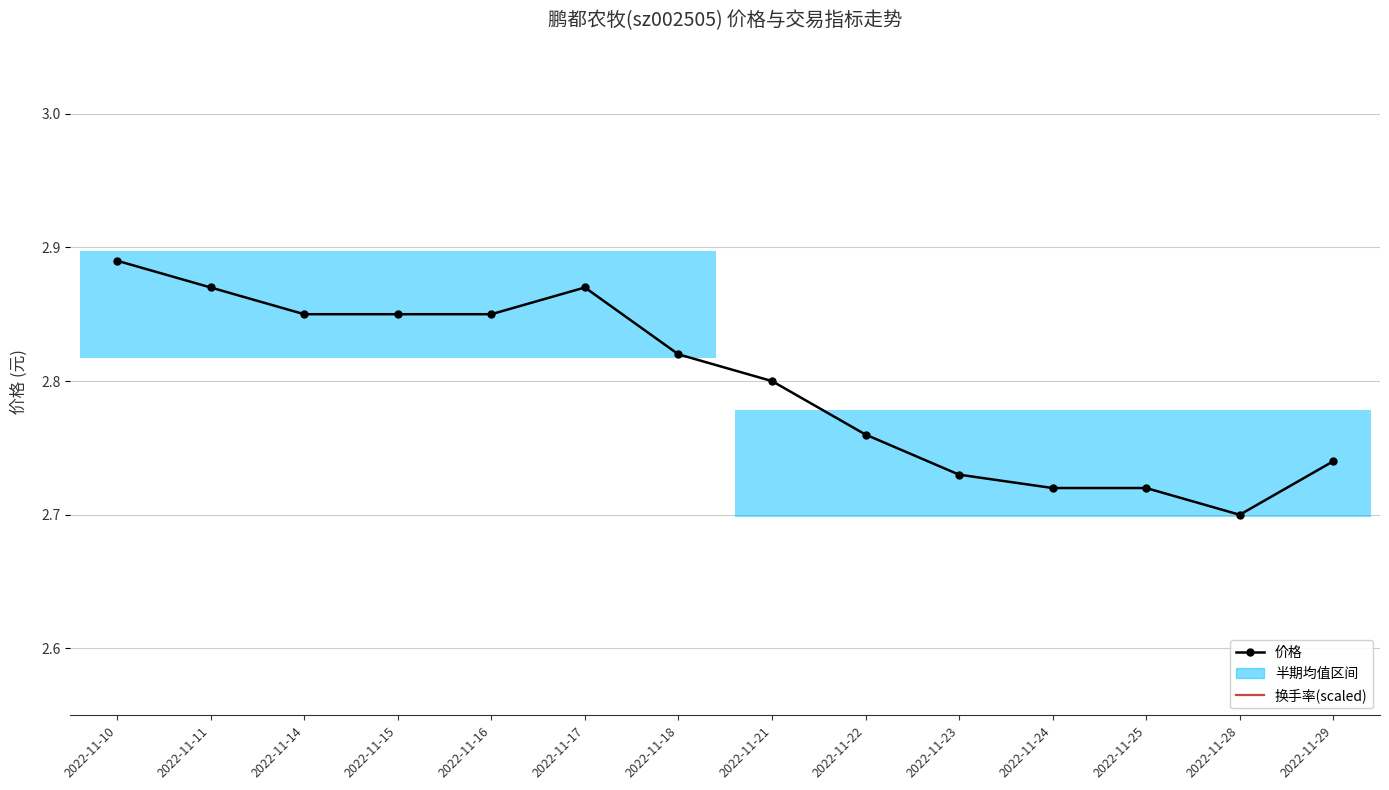

True or false: 换手率(×4+2.5 scaled) has more than 1 interior local peaks.

True